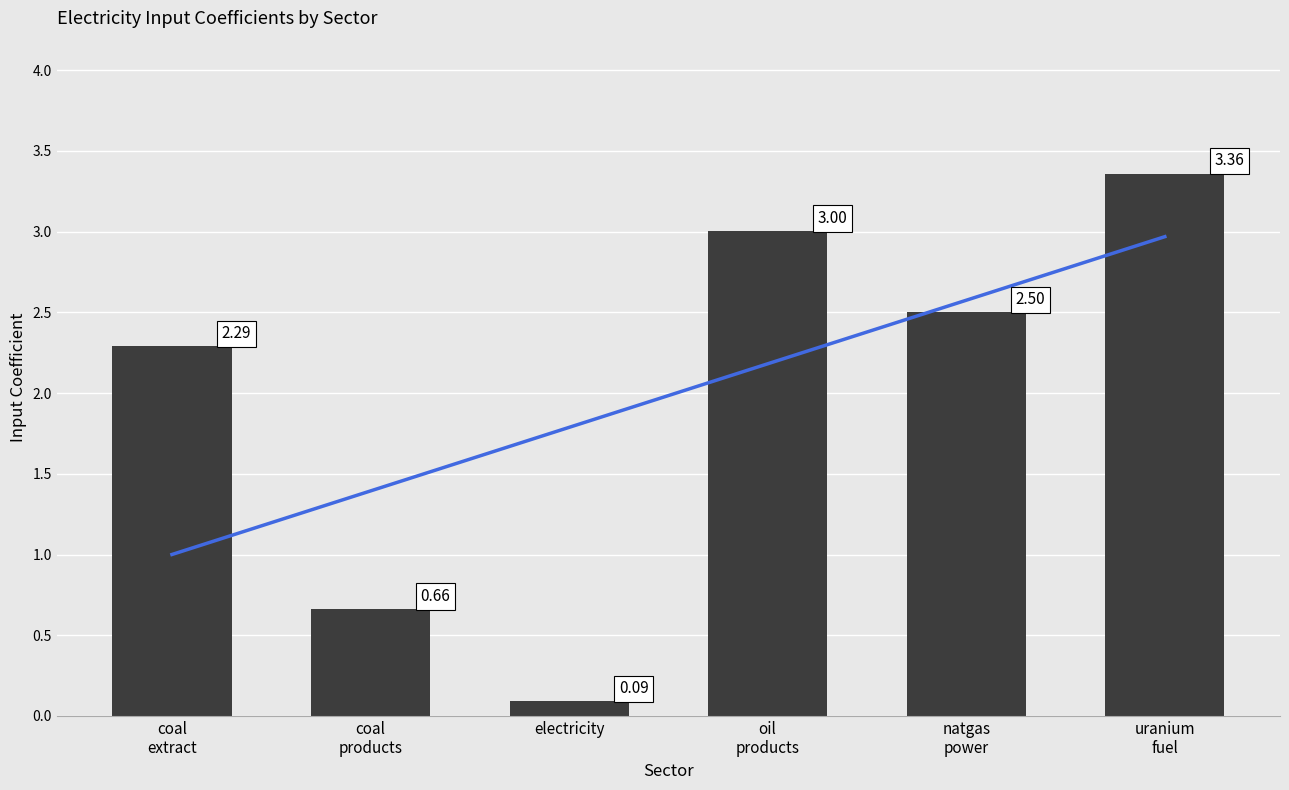

Between coal products and electricity, which is larger?

coal products